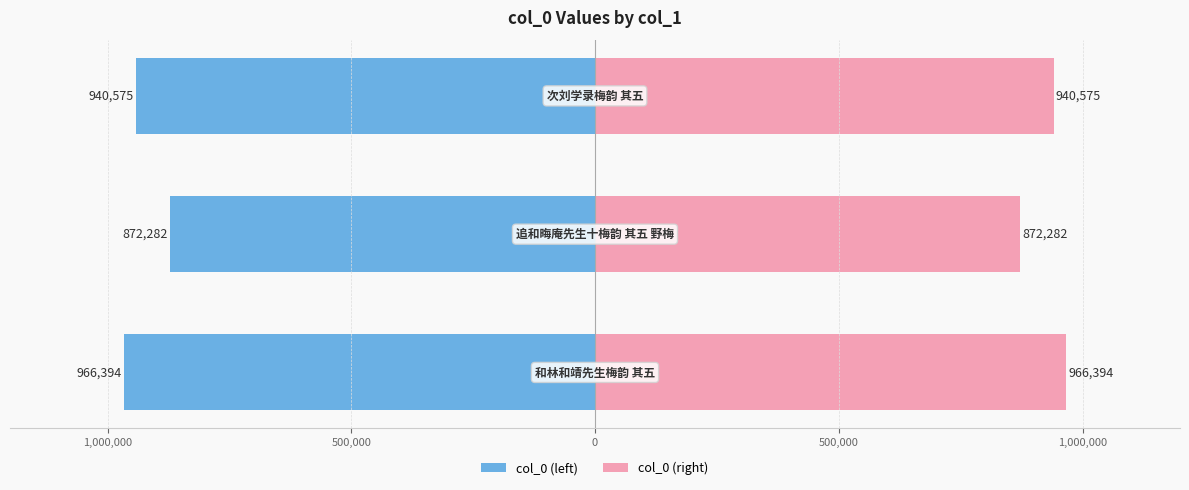

The value of col_0 (right) at 1,000,000 is 1216963. True or false?

False